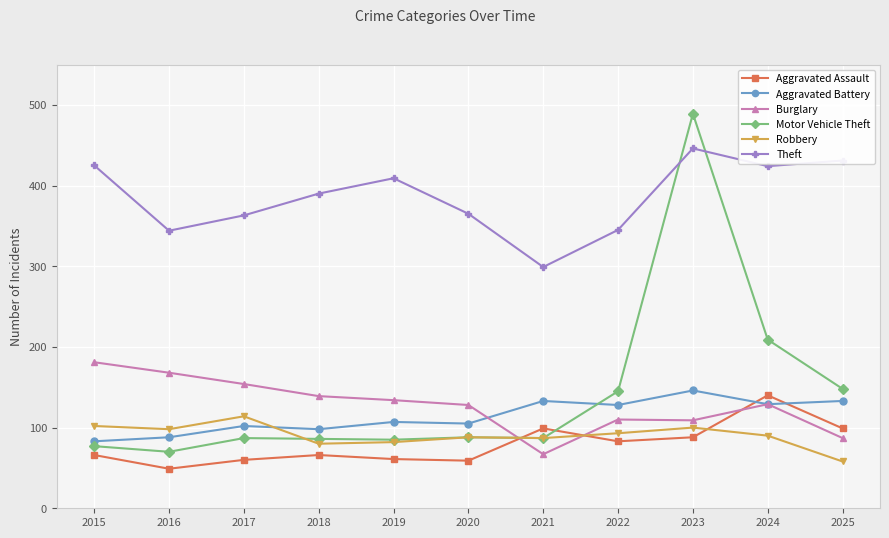

Does the chart display data point markers on the line(s)?

Yes